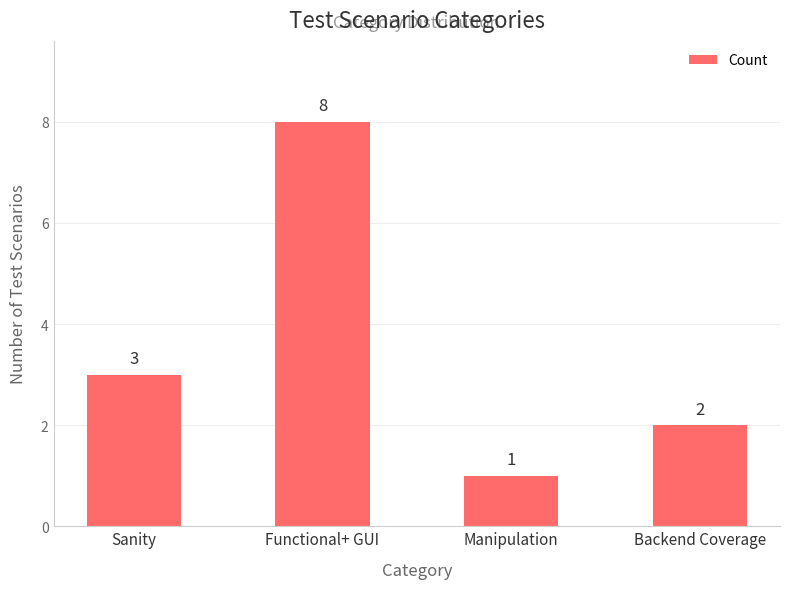

Reading left to right, what are all the values shown in this chart?

Sanity=3	Functional+ GUI=8	Manipulation=1	Backend Coverage=2